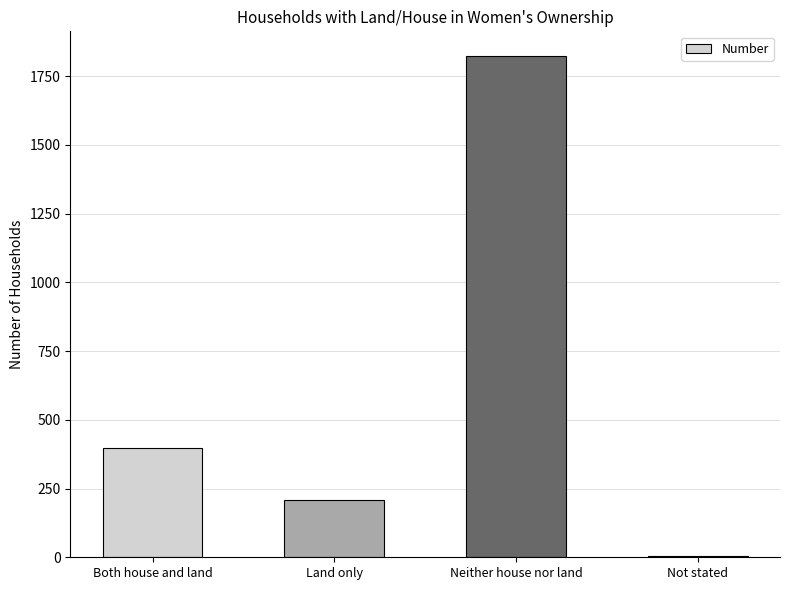

Read the value at Land only.

210